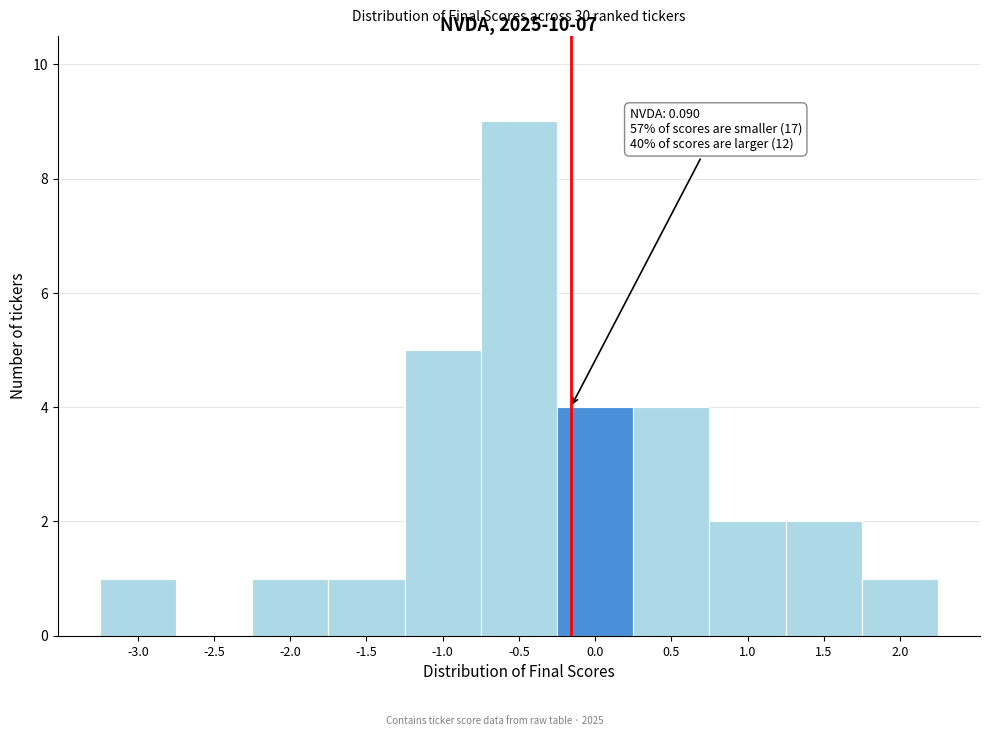

Reading right to left, transcribe all the data shown in this chart.

2.0=1	1.5=2	1.0=2	0.5=4	0.0=4	-0.5=9	-1.0=5	-1.5=1	-2.0=1	-2.5=0	-3.0=1